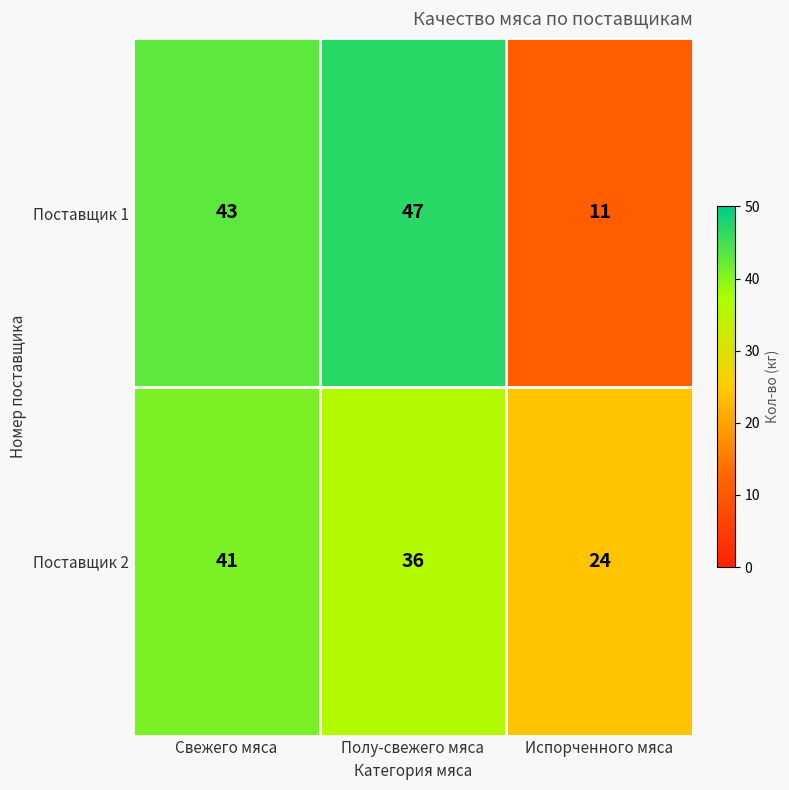

How many series are shown in this chart?

2